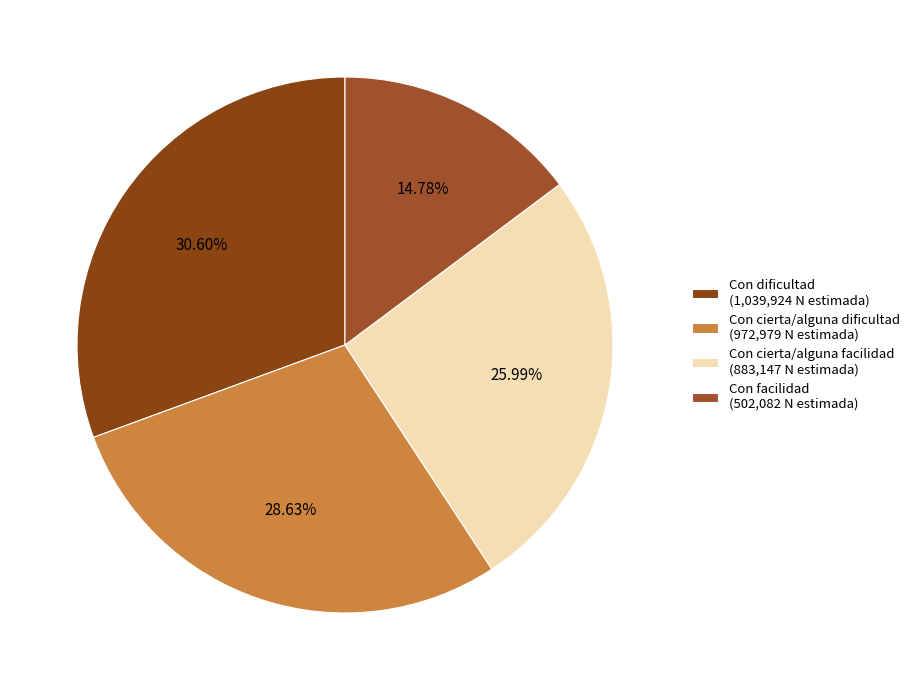

Which slice is the smallest?

Con facilidad